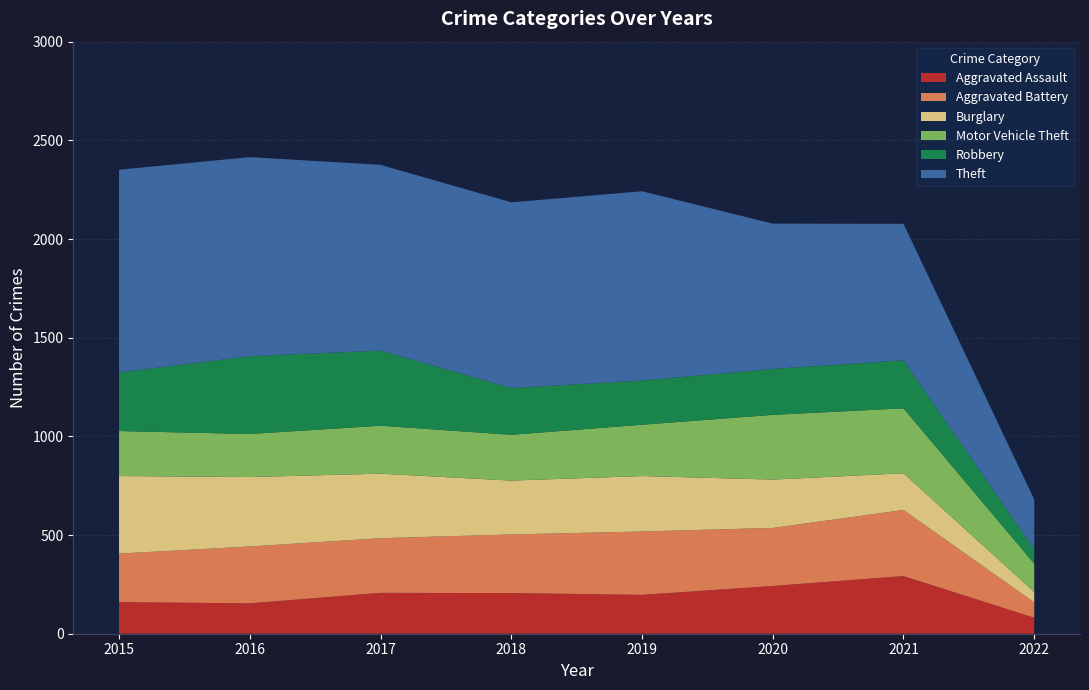

Reading left to right, list all the values displayed in this chart.

Aggravated Assault: 160	154	207	206	197	242	292	81
Aggravated Battery: 246	288	277	297	321	294	335	78
Burglary: 393	352	327	273	281	245	186	53
Motor Vehicle Theft: 228	218	243	232	260	328	329	143
Robbery: 297	394	381	237	224	233	243	74
Theft: 1027	1009	941	941	959	736	692	251